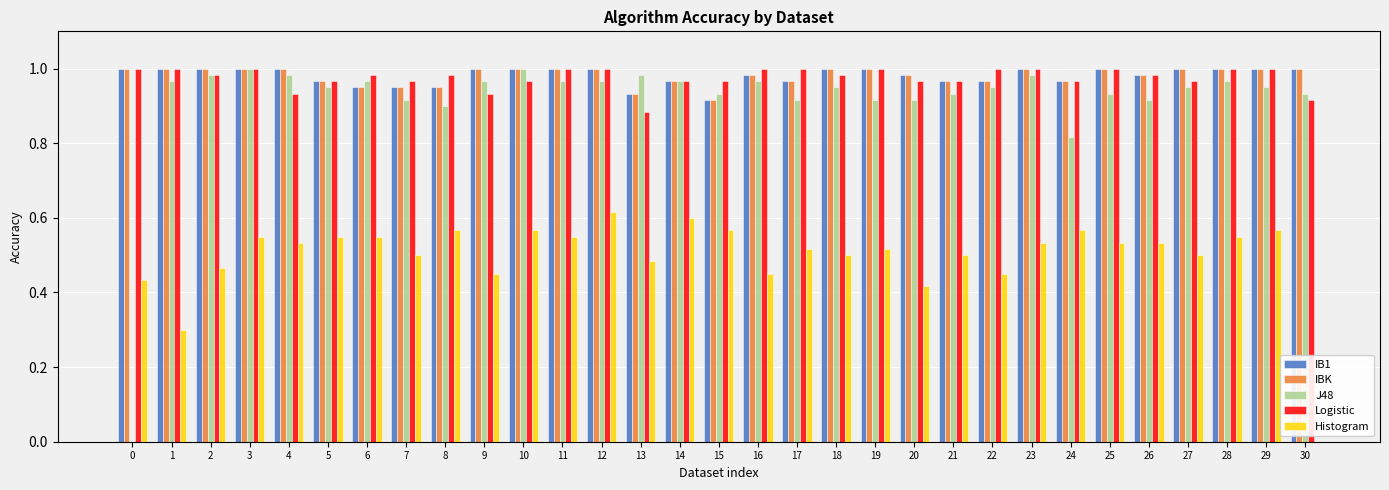

True or false: IB1 has a value of 0.4 at 13.

False